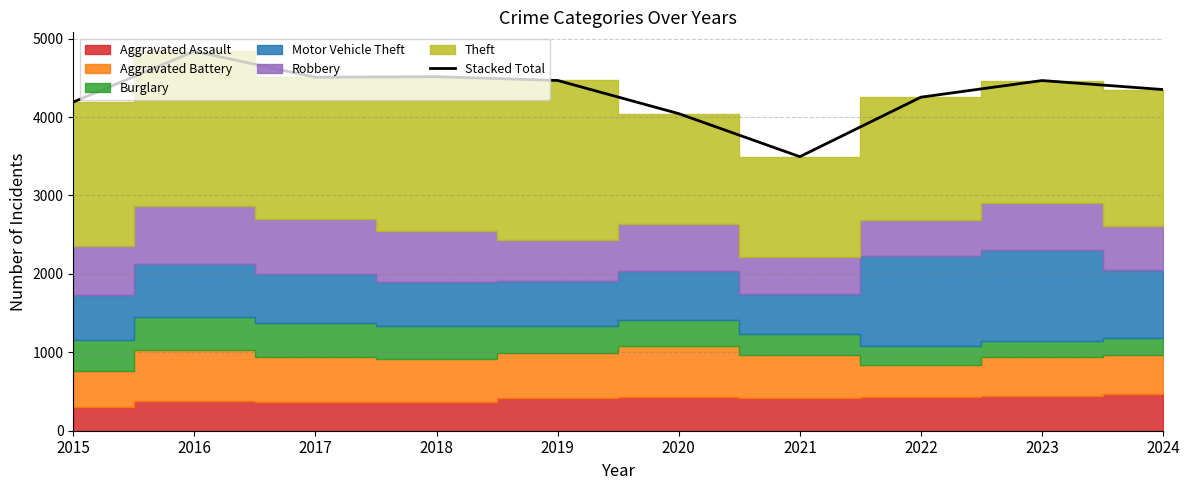

The chart shows a value of 4839 at 2016. True or false?

True